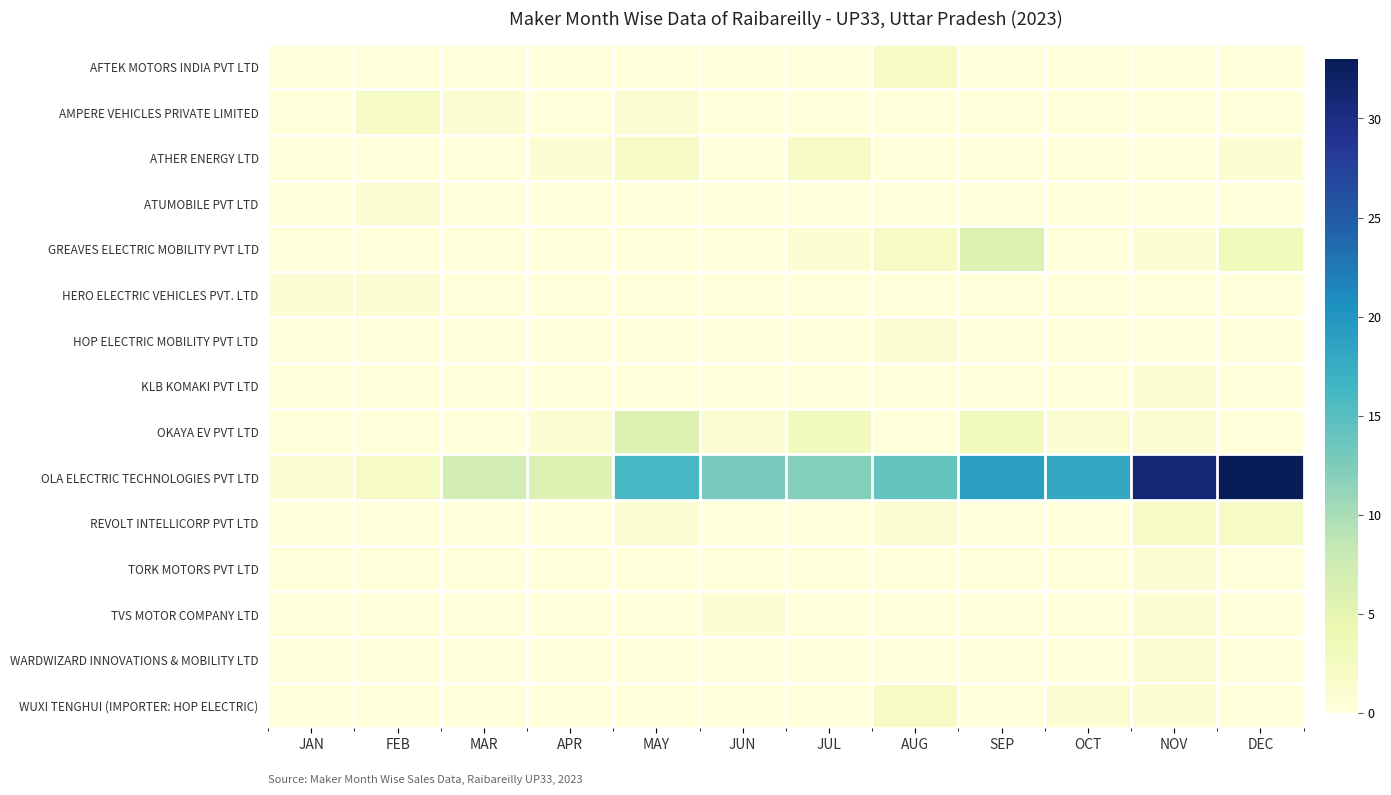

How many categories are shown in the chart?

12